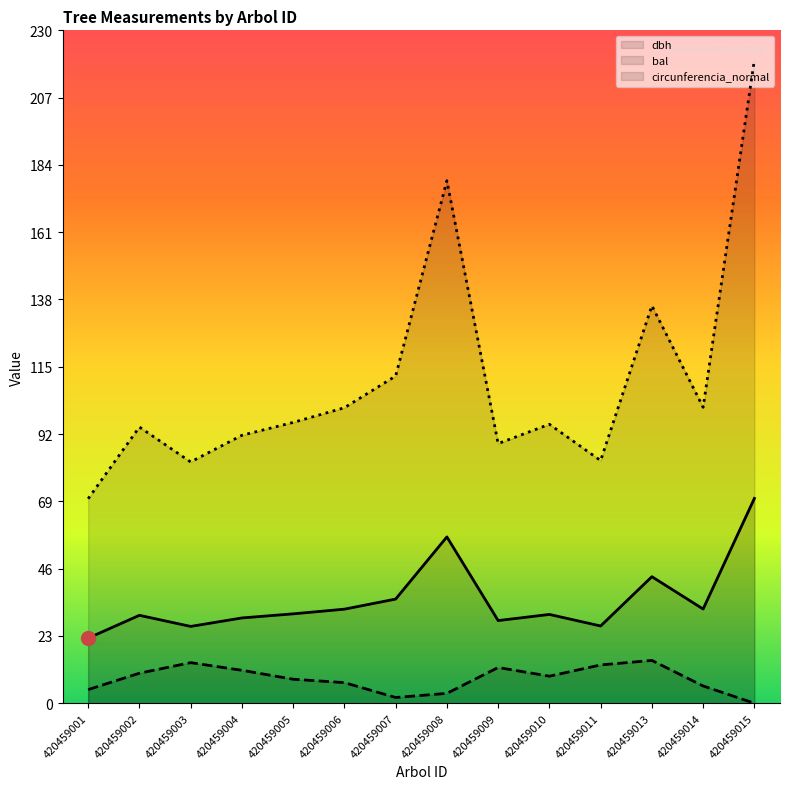

How many lines are shown in the chart?

3